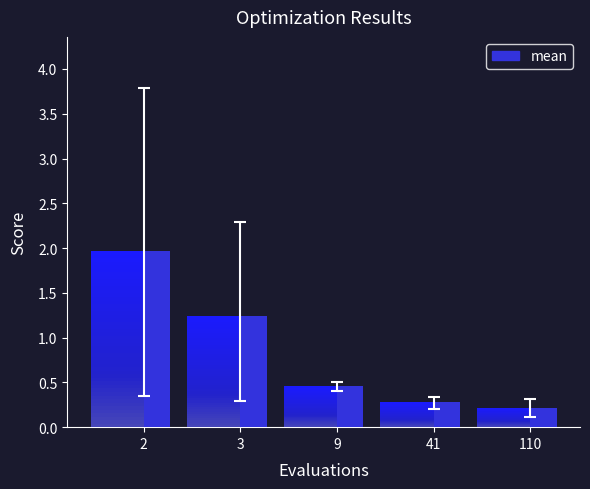

What is the change in value from 3 to 9?

-0.8